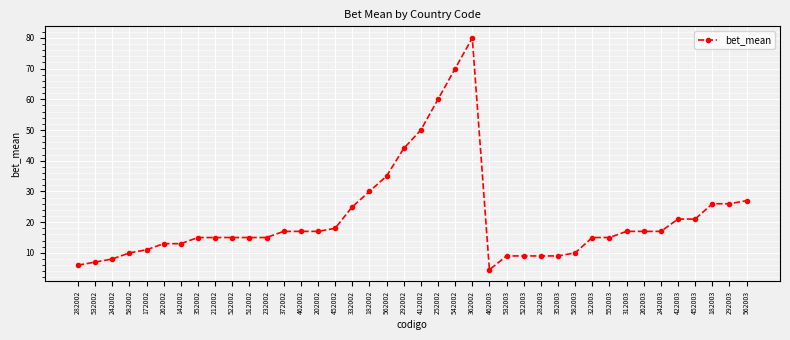

What is the difference between the values at 452003 and 542002?

49.0